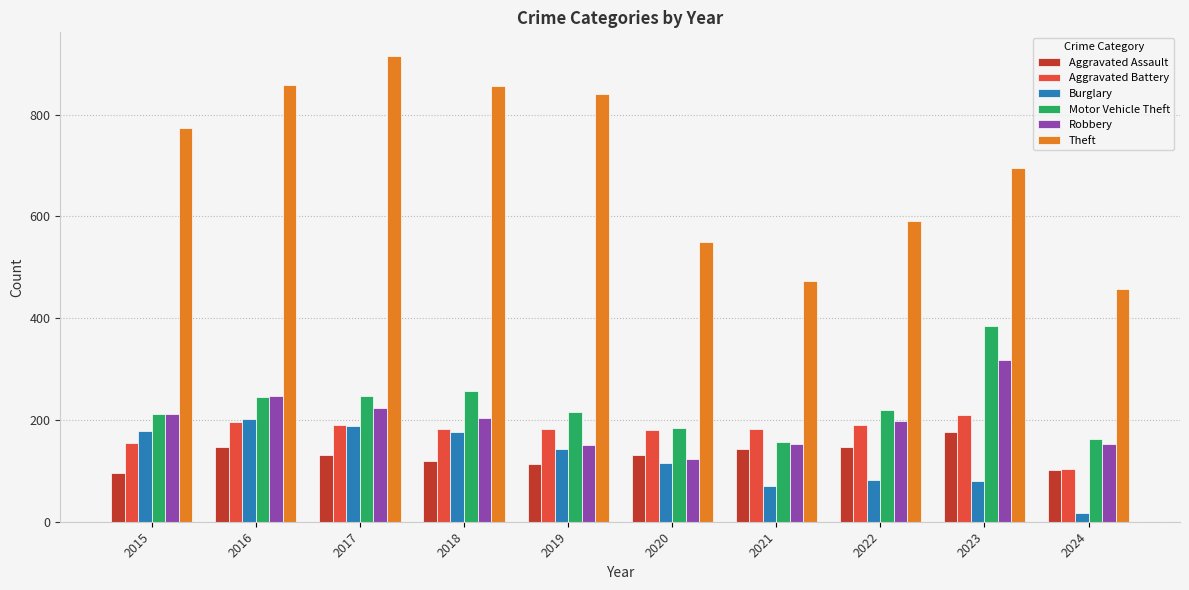

How many groups of bars are there?

10